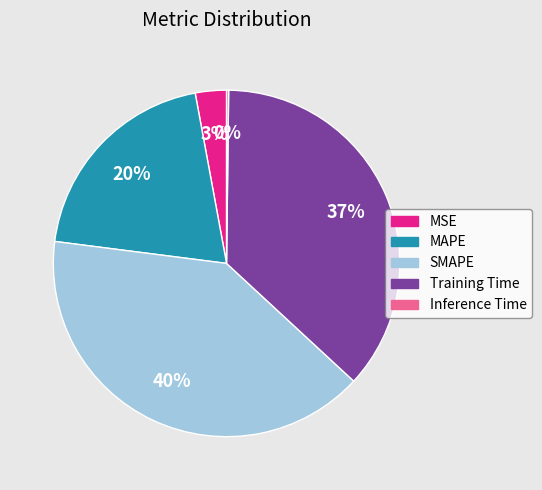

Approximately how many times larger is the value at Training Time compared to SMAPE?

0.9